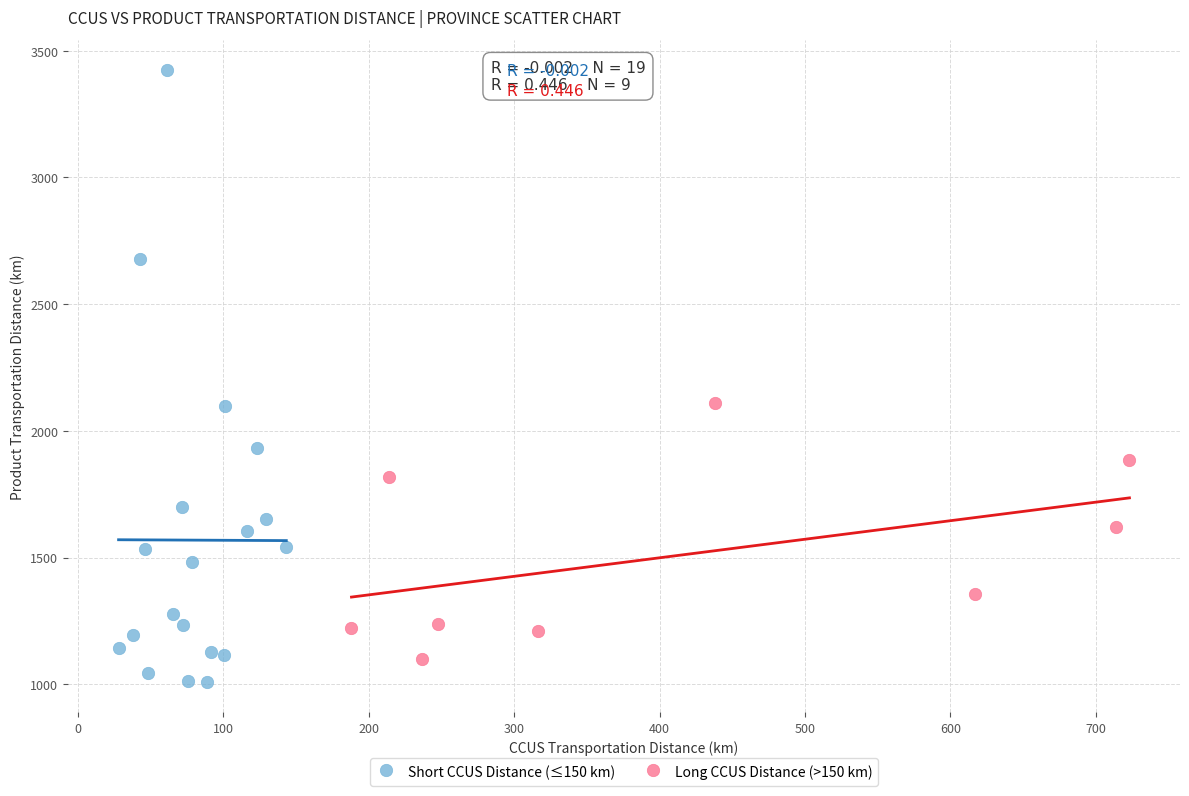

Which series reaches the minimum Y coordinate?

Short CCUS Distance (≤150 km)